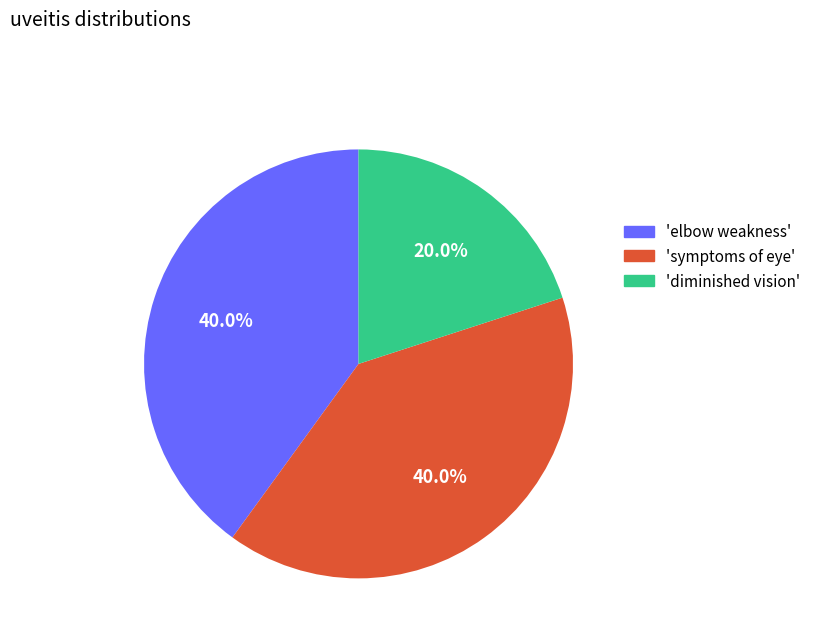

Is there any slice that represents more than half of the pie?

No